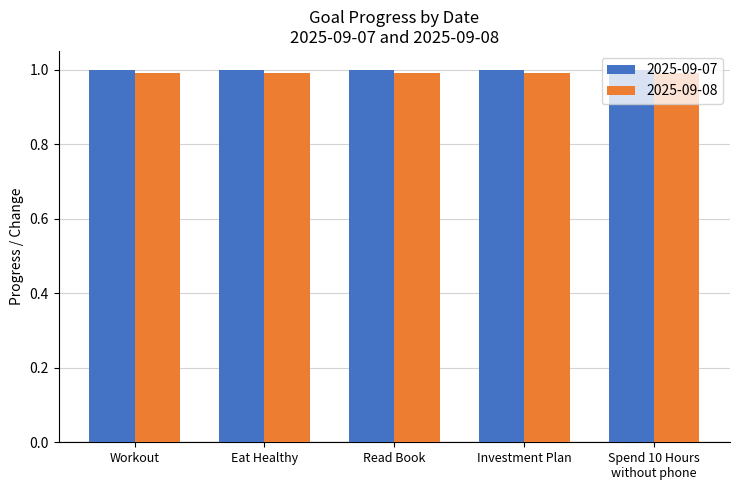

What is the total value across all series at Workout?

2.0